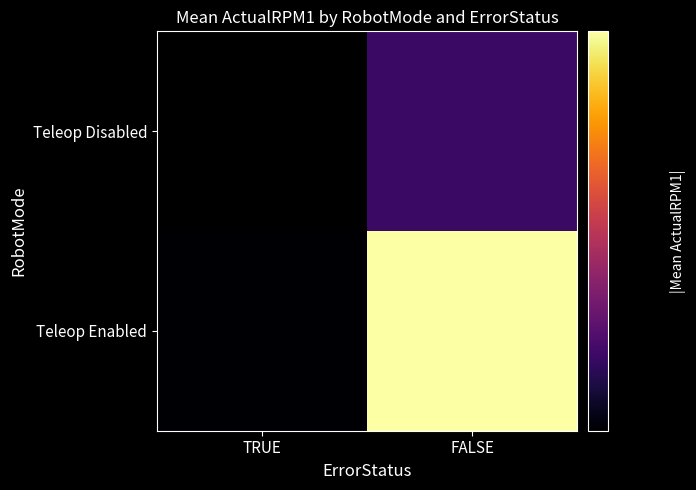

The Teleop Enabled series shows 2017.3 at TRUE. True or false?

False